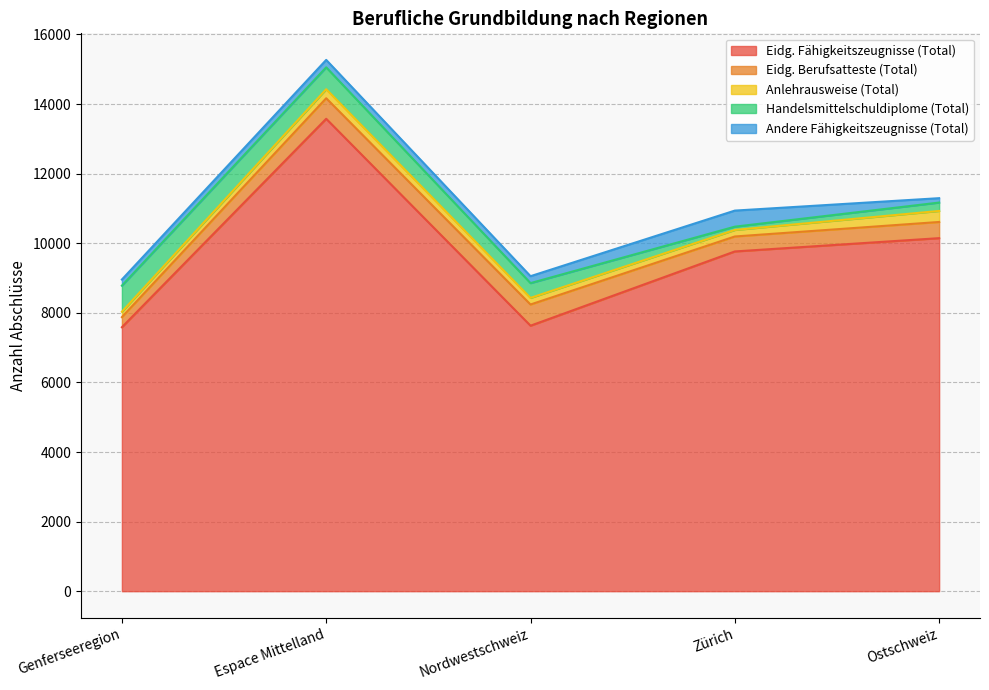

How many interior local valleys does the Anlehrausweise (Total) series have?

1